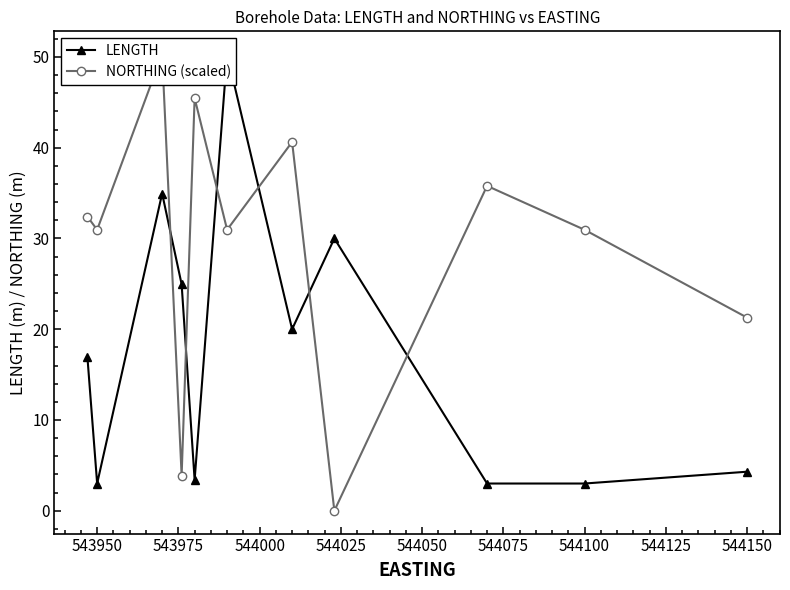

In NORTHING (scaled), how many points are higher than both neighbors (excluding endpoints)?

4